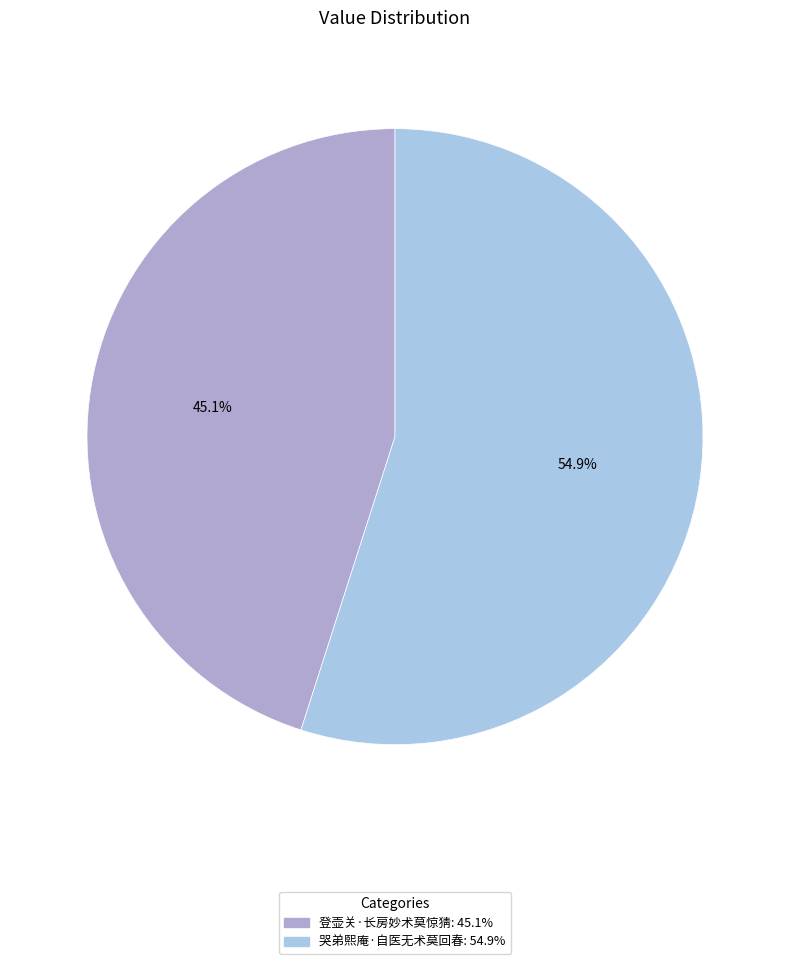

To the nearest percent, what percentage of the pie is 哭弟熙庵·自医无术莫回春?

55%